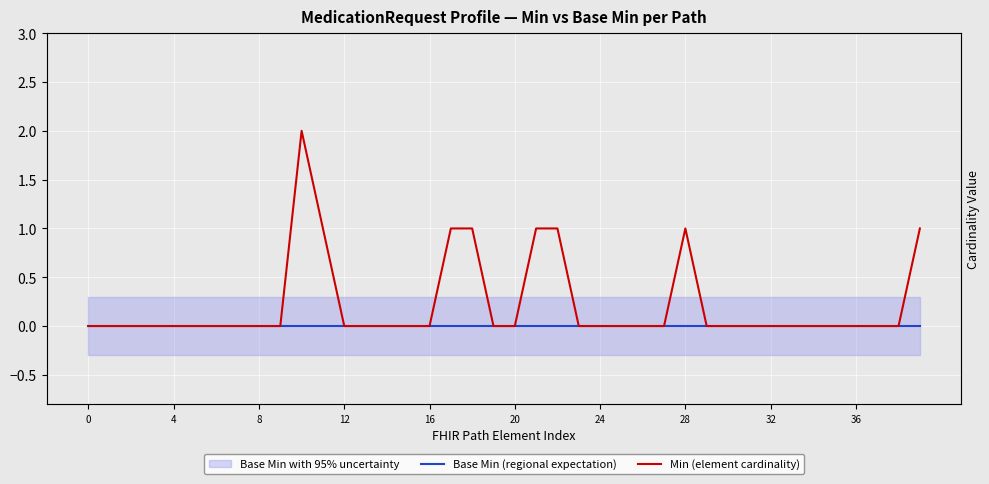

What is the difference between the maximum and minimum values in the Min (element cardinality) series?

2